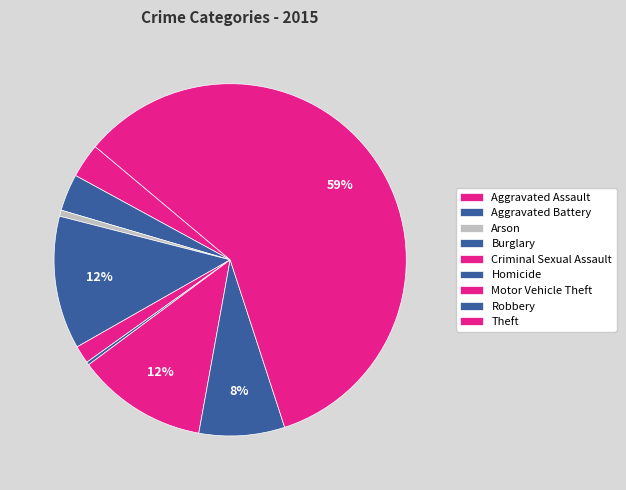

How many segments does this pie chart have?

9